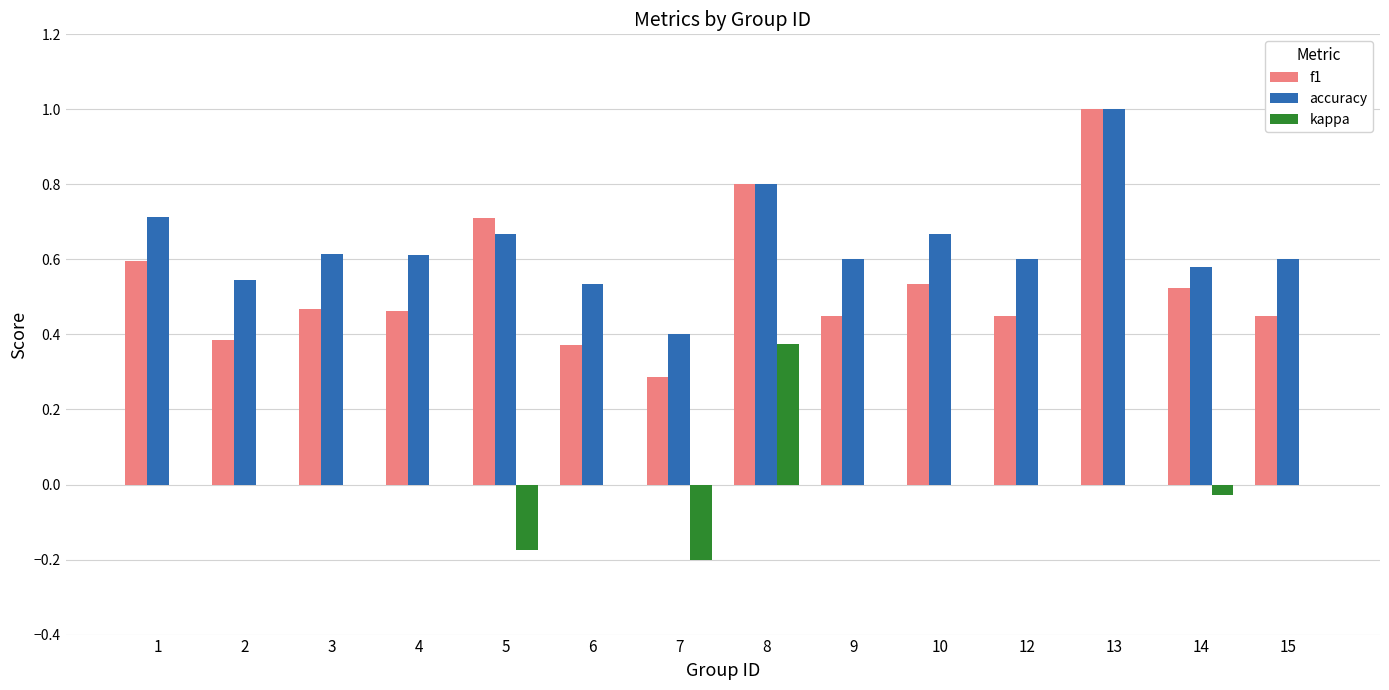

What are all the series names shown in the legend?

f1, accuracy, kappa